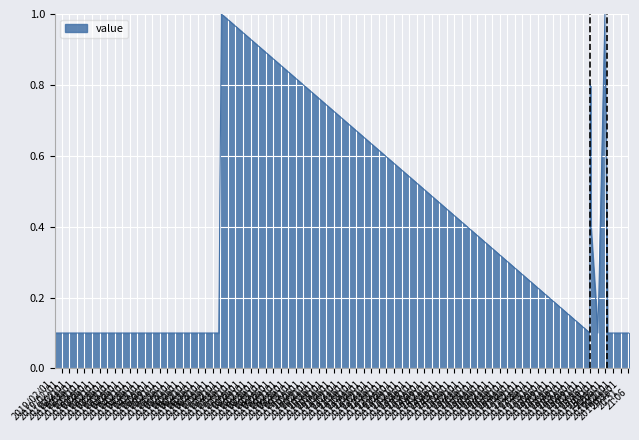

What is the maximum value shown in the chart?

1.0